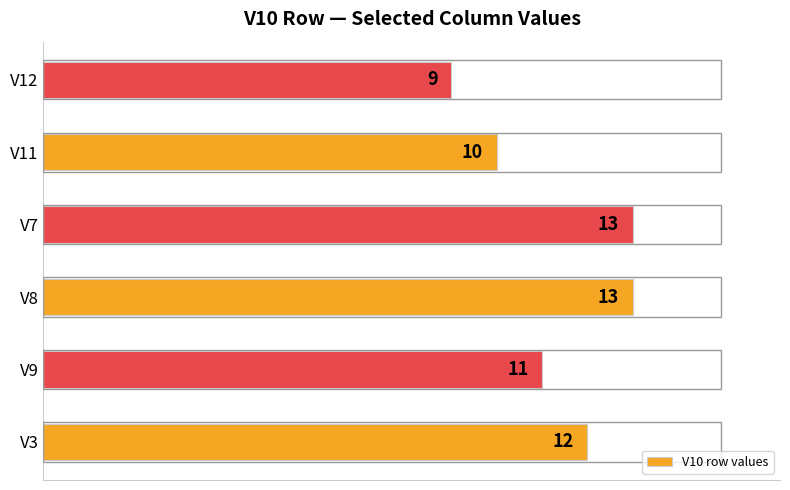

Is it true that the value at V12 is 9?

True